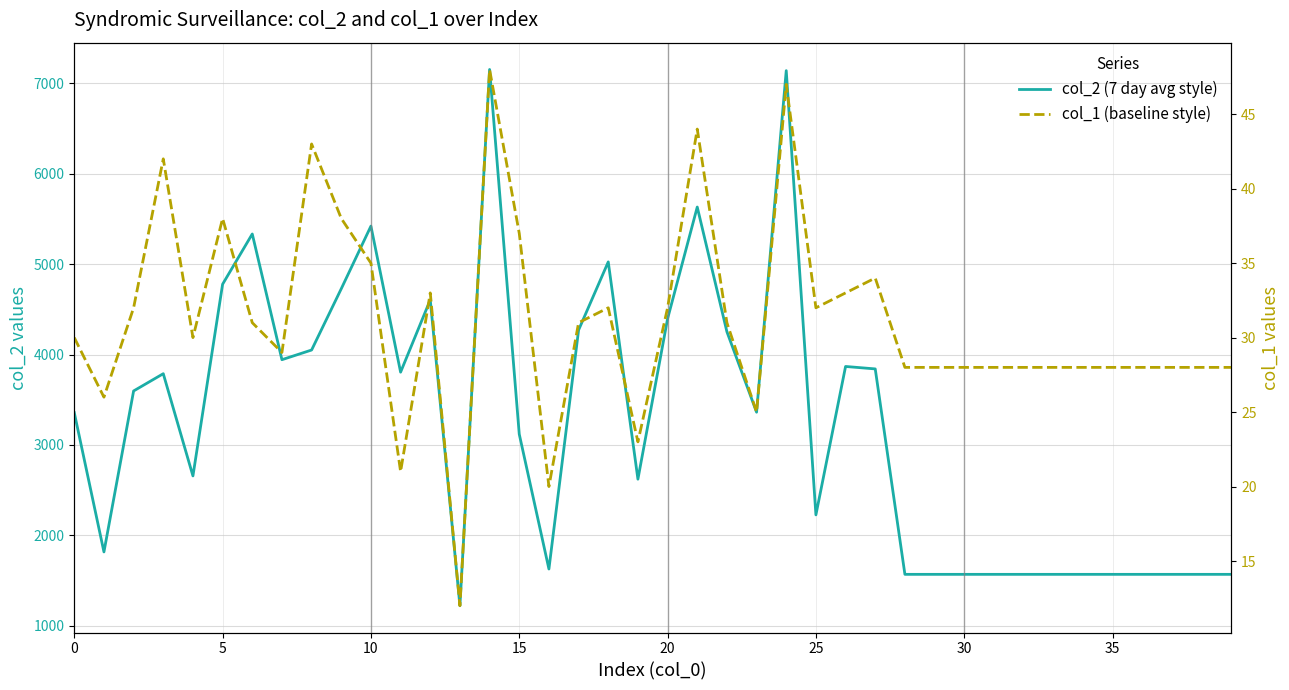

True or false: col_1 (baseline style) and col_2 (7 day avg style) intersect in this chart.

False